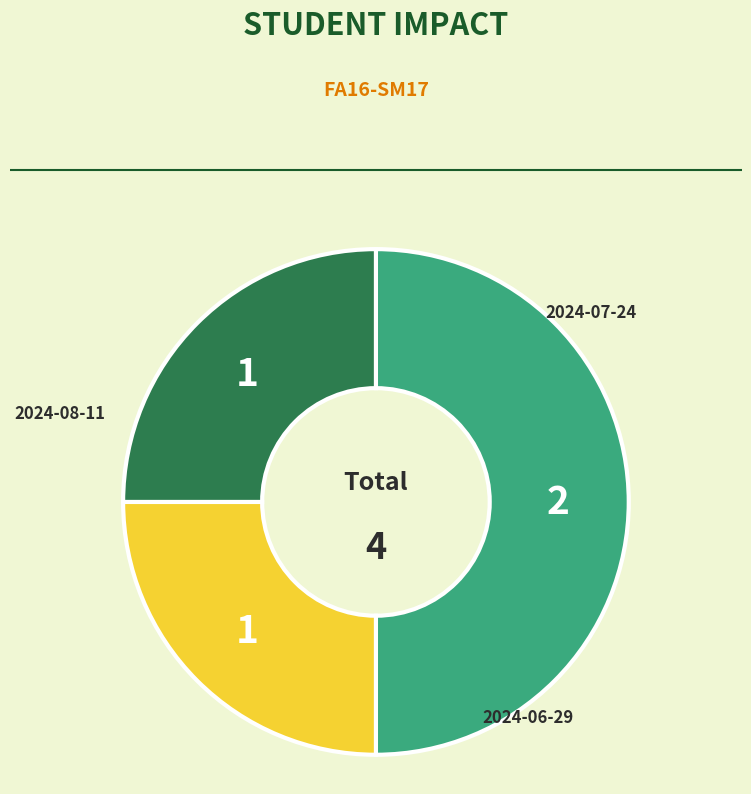

How many slices are in this pie chart?

3